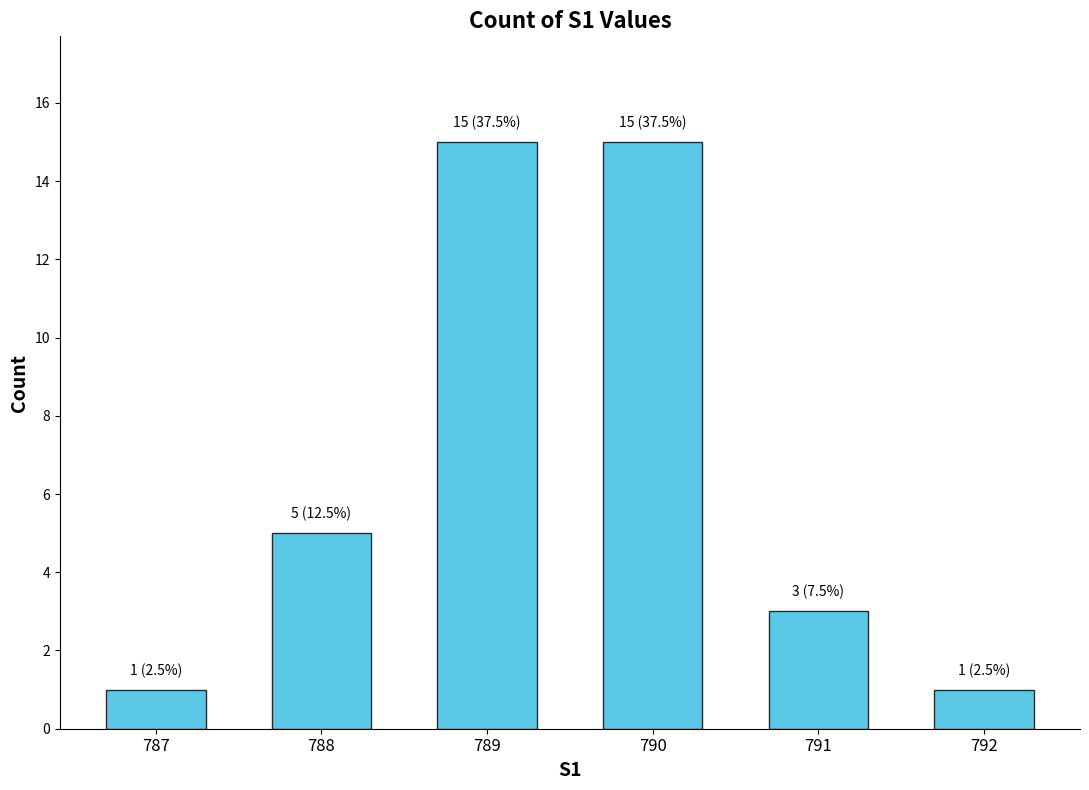

What is the value of the 6th bar from the left?

1